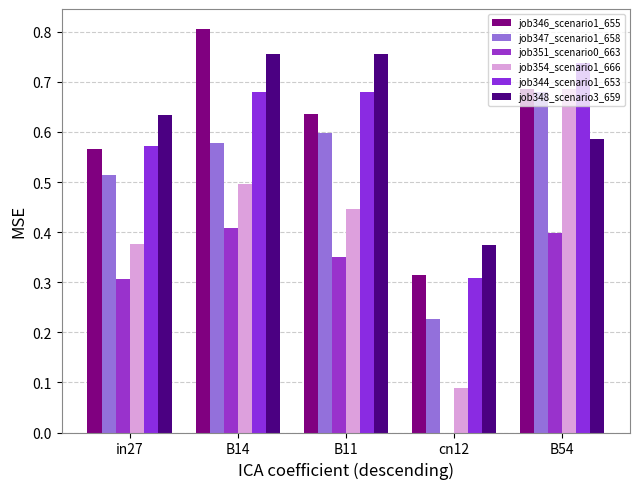

Does the chart contain stacked bars?

No